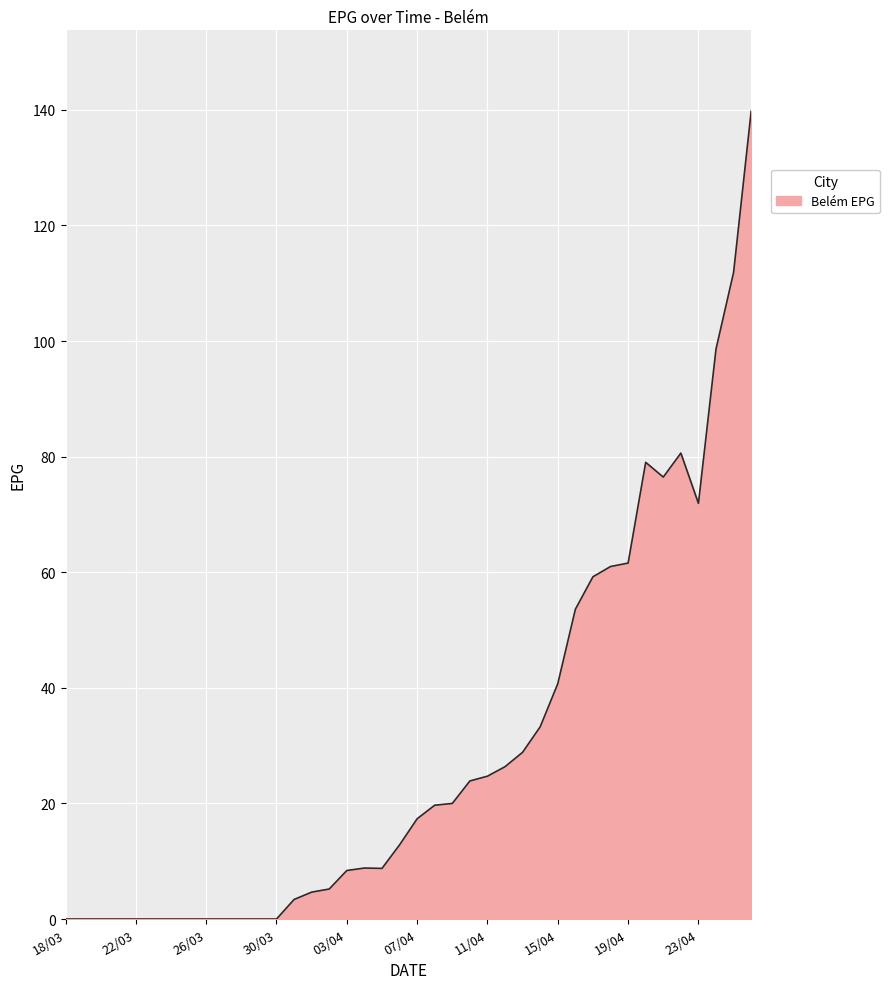

What is the maximum value shown in the chart?

139.8